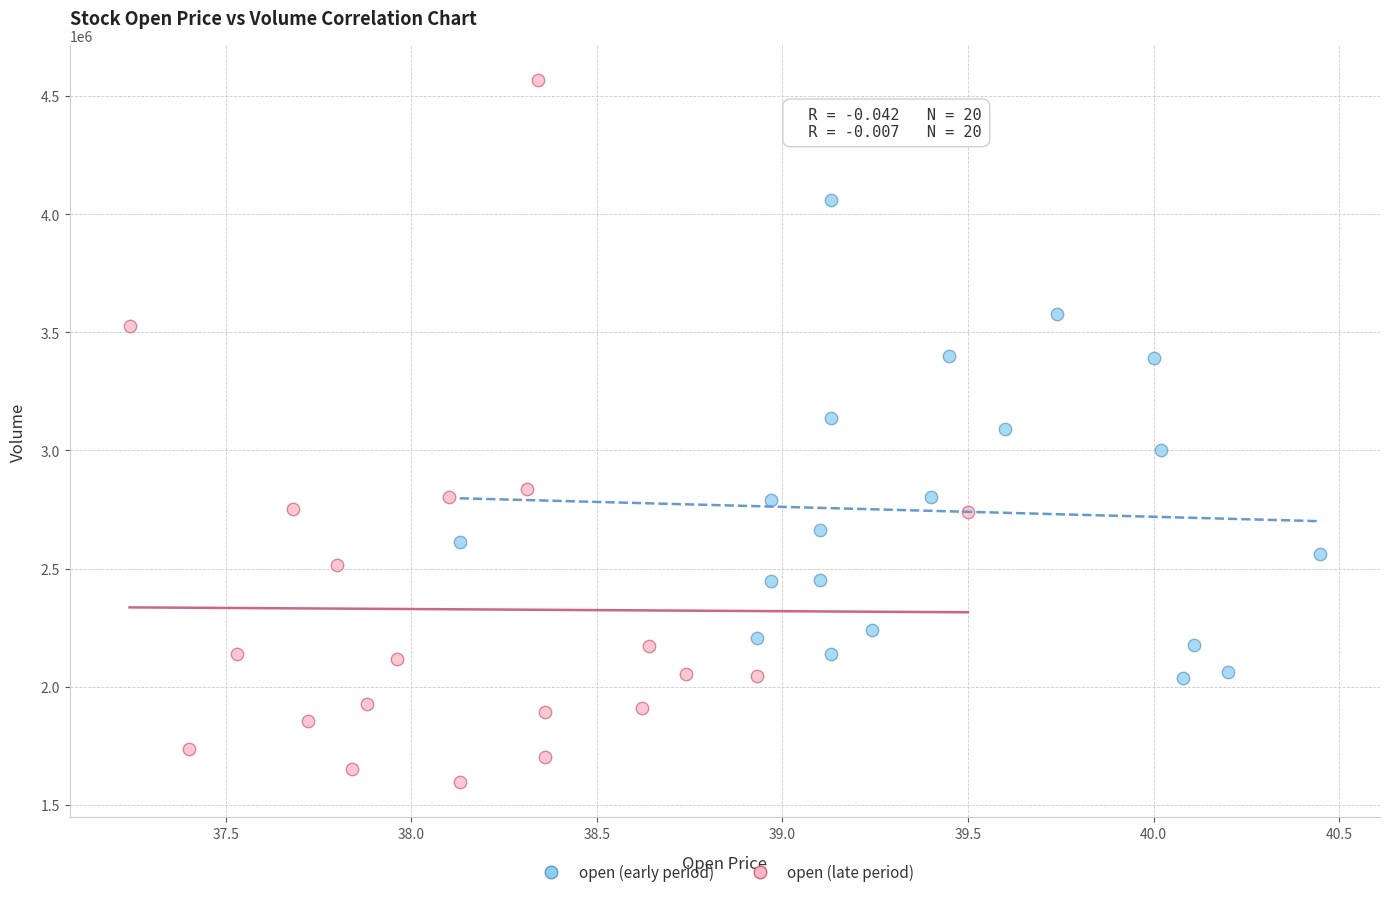

Which series contains the lowest Y value?

open (late period)